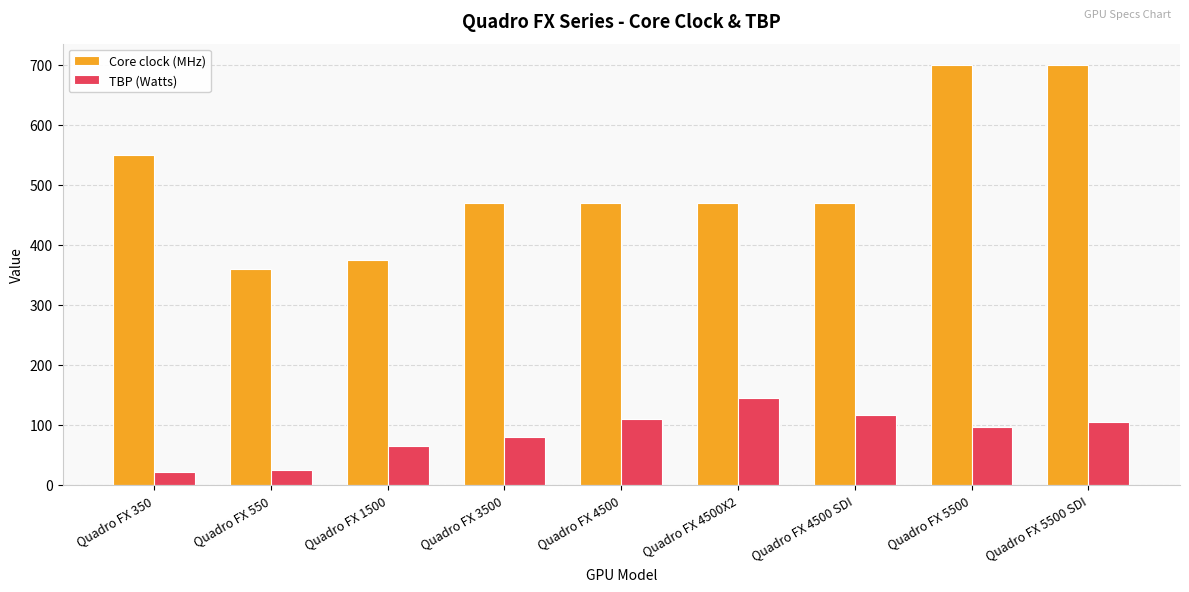

True or false: Core clock (MHz) has a value of 360 at Quadro FX 550.

True